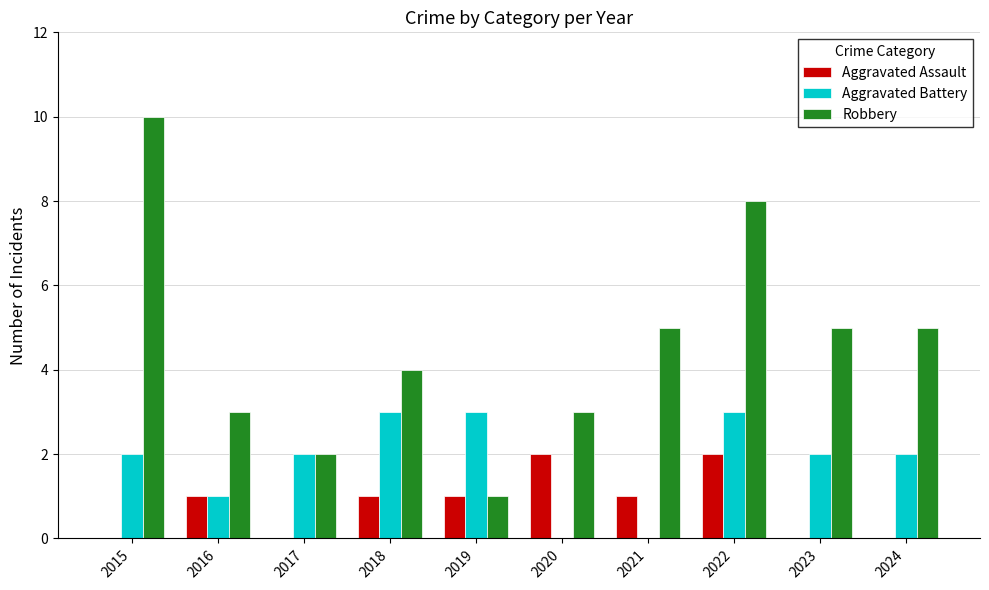

Where is Aggravated Battery nearest to the value 1?

2016